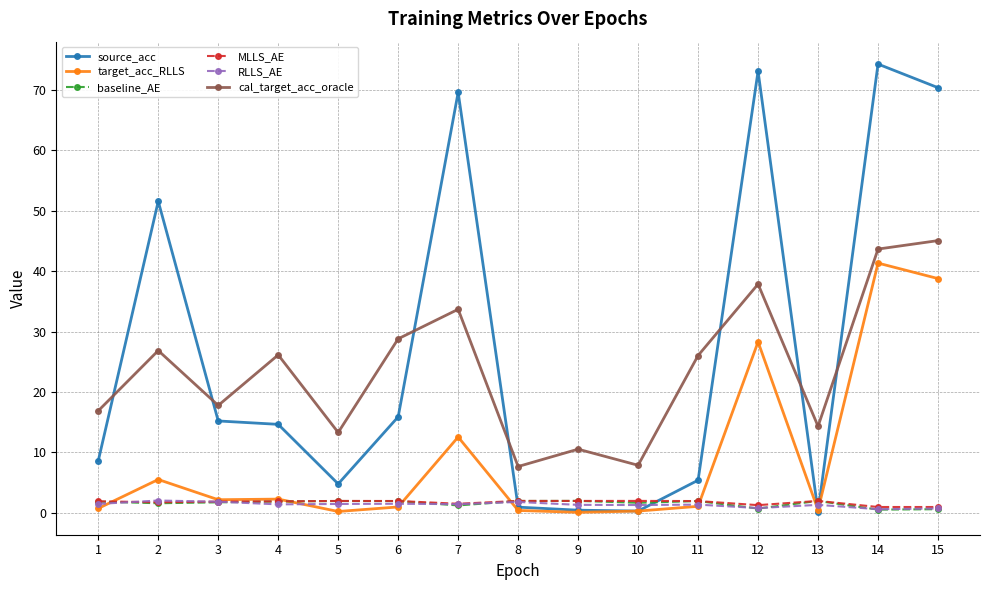

True or false: RLLS_AE has more than 2 interior local peaks.

True